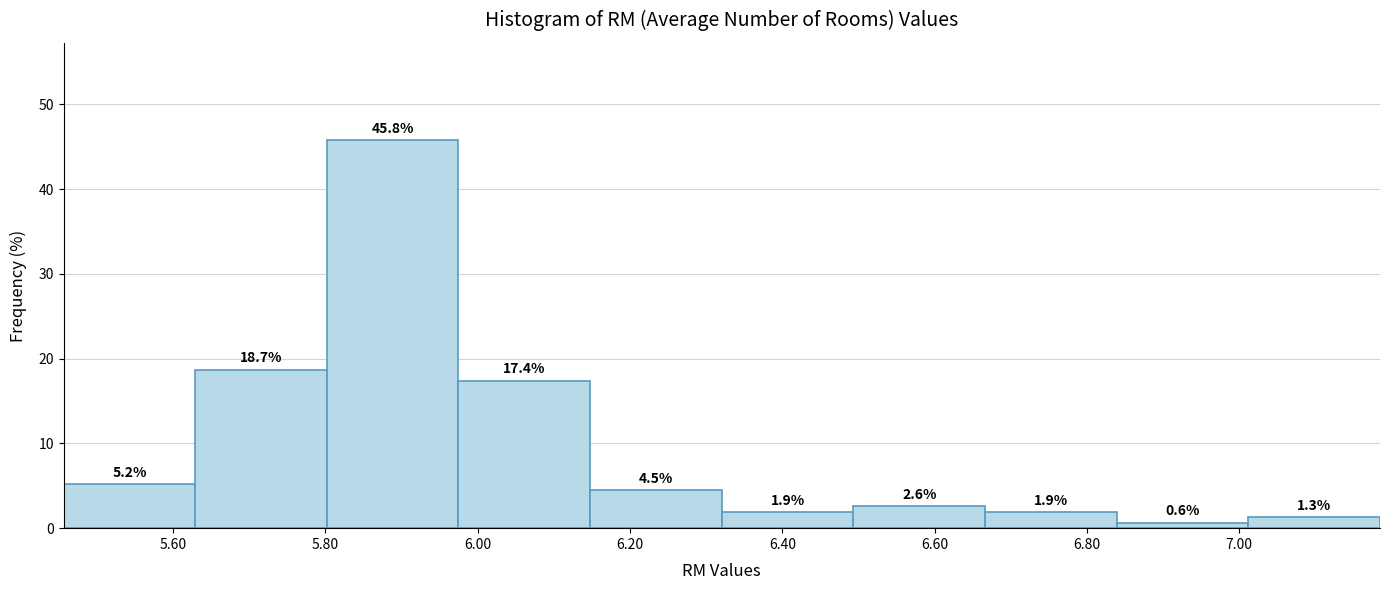

Reading left to right, list every bar in this chart as the range it spans on the x-axis followed by its height. The bar edges are not printed on the chart, so give them approximately, as read against the axis.

5.46 to 5.62: 5.2
5.62 to 5.80: 18.7
5.80 to 5.98: 45.8
5.98 to 6.14: 17.4
6.14 to 6.32: 4.5
6.32 to 6.50: 1.9
6.50 to 6.66: 2.6
6.66 to 6.84: 1.9
6.84 to 7.02: 0.6
7.02 to 7.18: 1.3